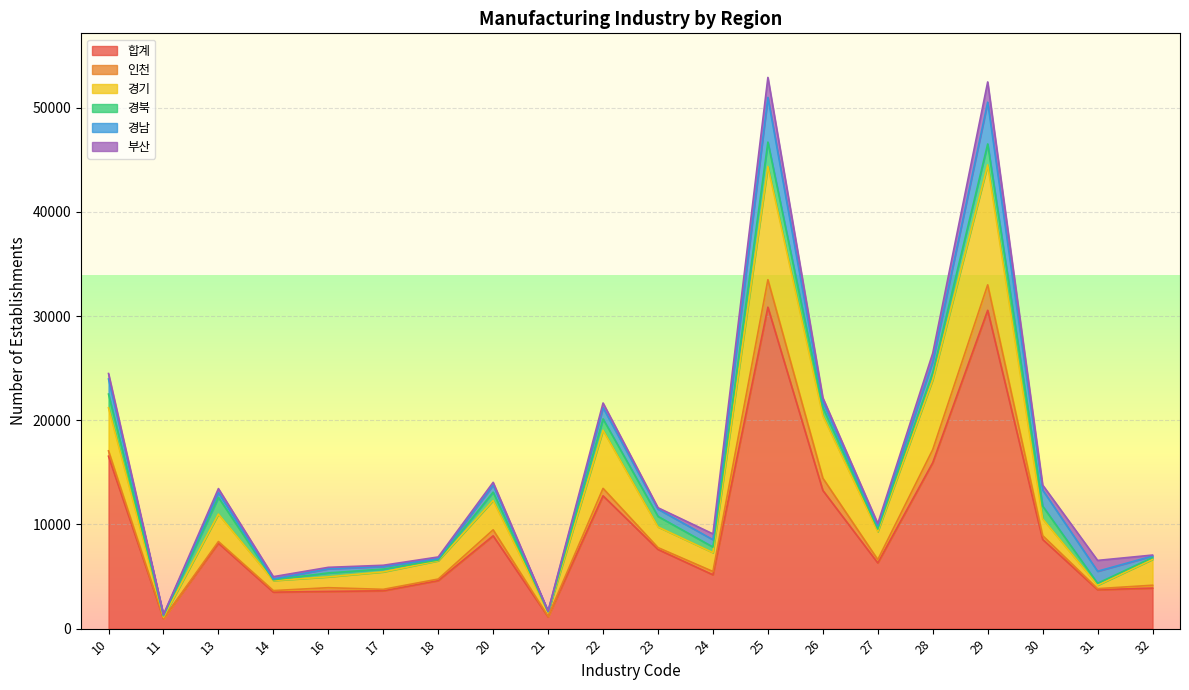

How many lines are shown in the chart?

6